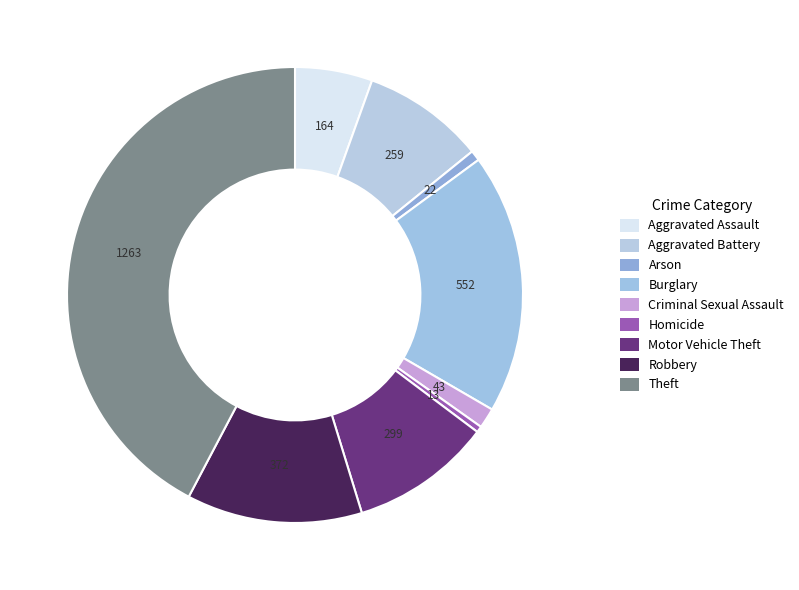

Which slice is the largest?

Theft